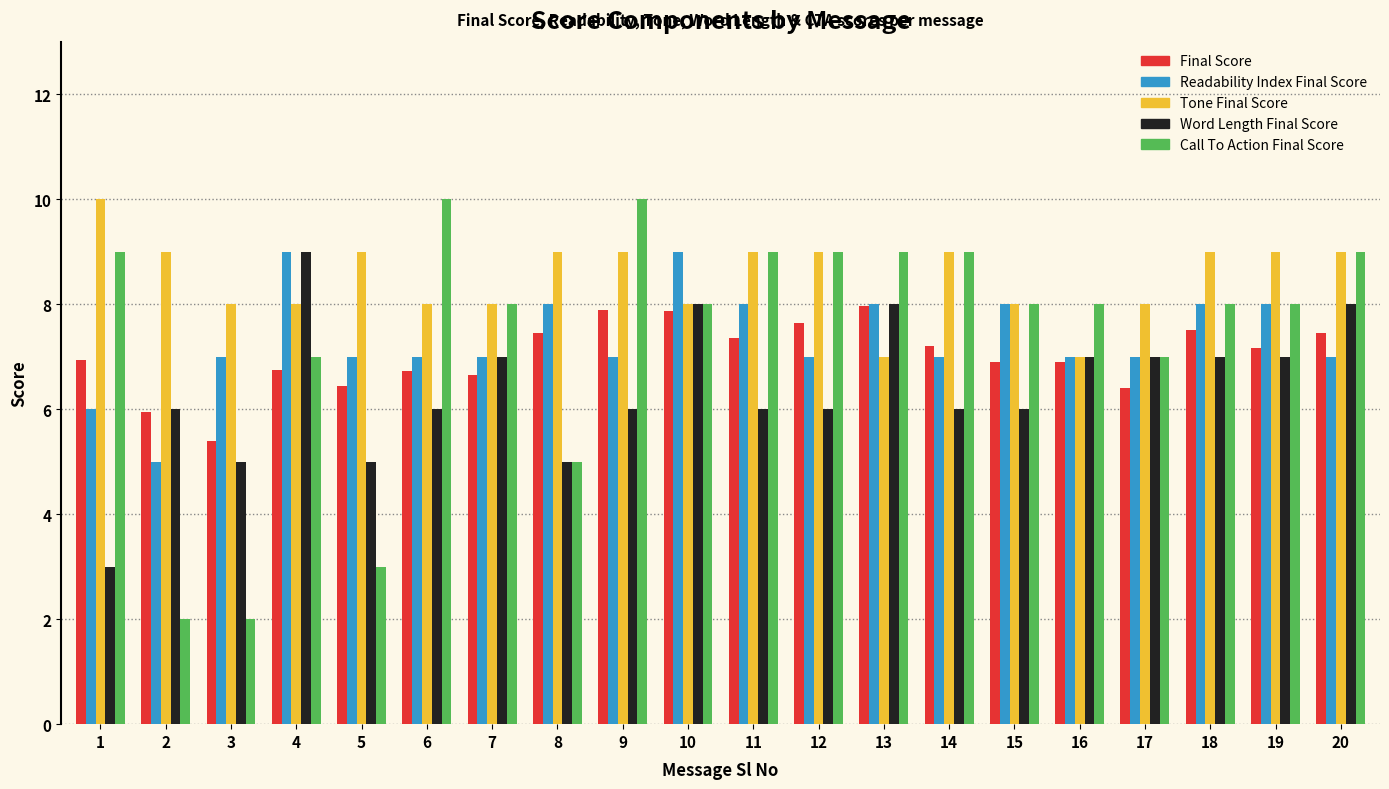

What is the difference between the maximum and minimum values in the Readability Index Final Score series?

4.0